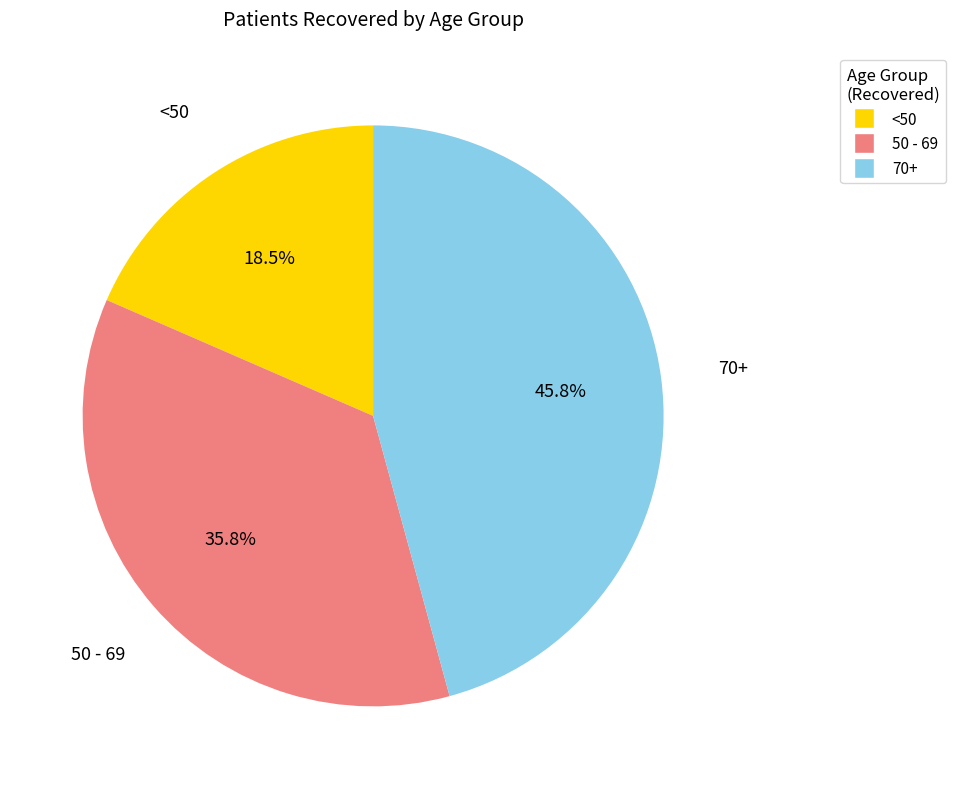

Rank the categories by value from highest to lowest.

70+, 50 - 69, <50